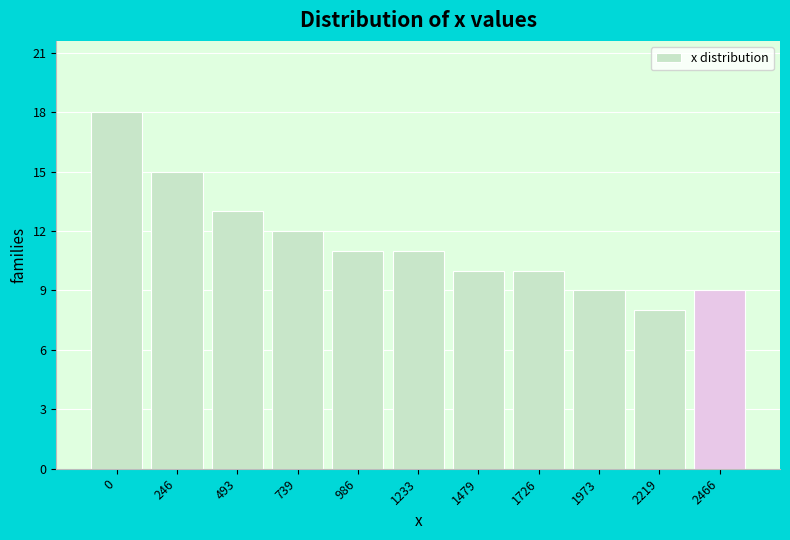

Reading left to right, transcribe all the data shown in this chart.

18	15	13	12	11	11	10	10	9	8	9